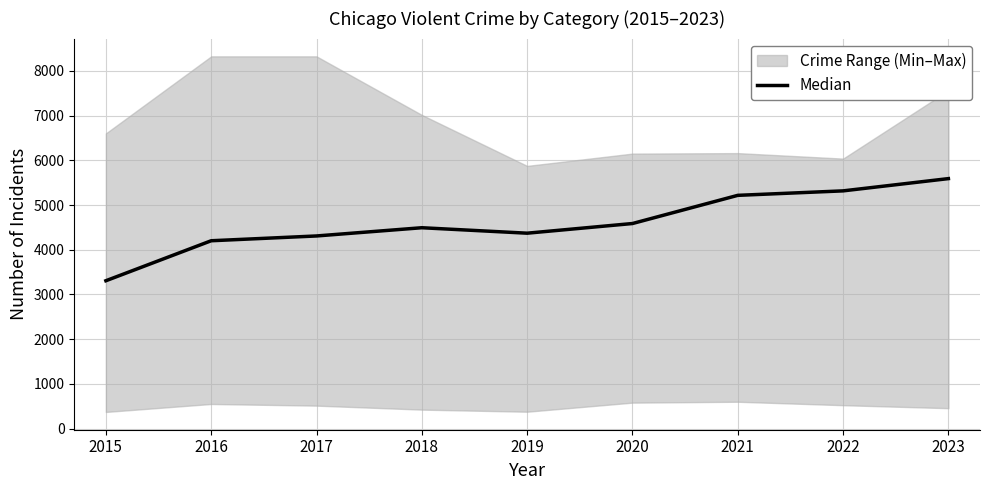

Which has a higher value, 2019 or 2015?

2019